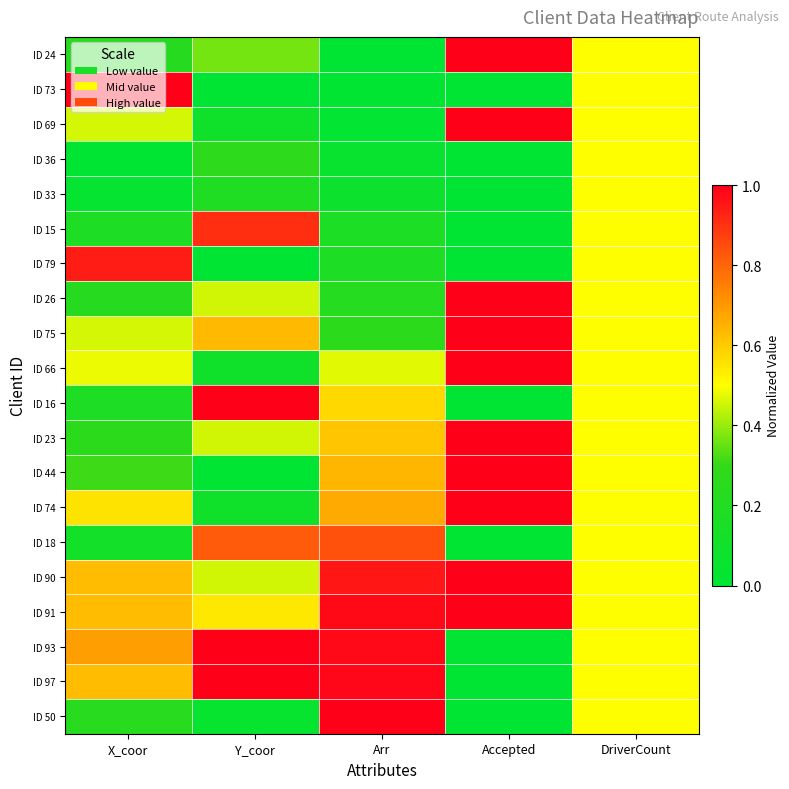

Which category has the highest value across all series?

Accepted